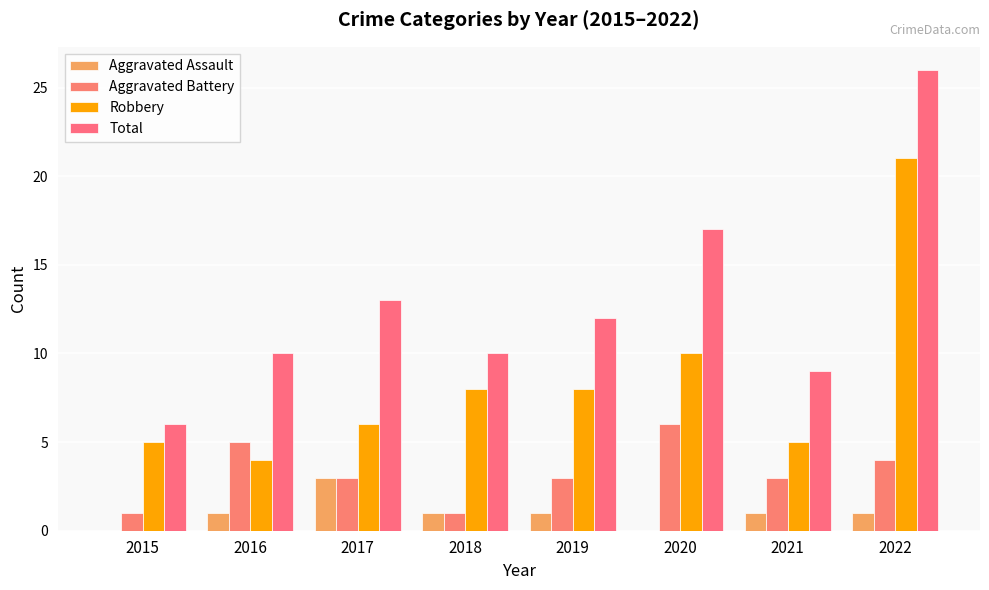

What is the maximum value shown in the chart?

26